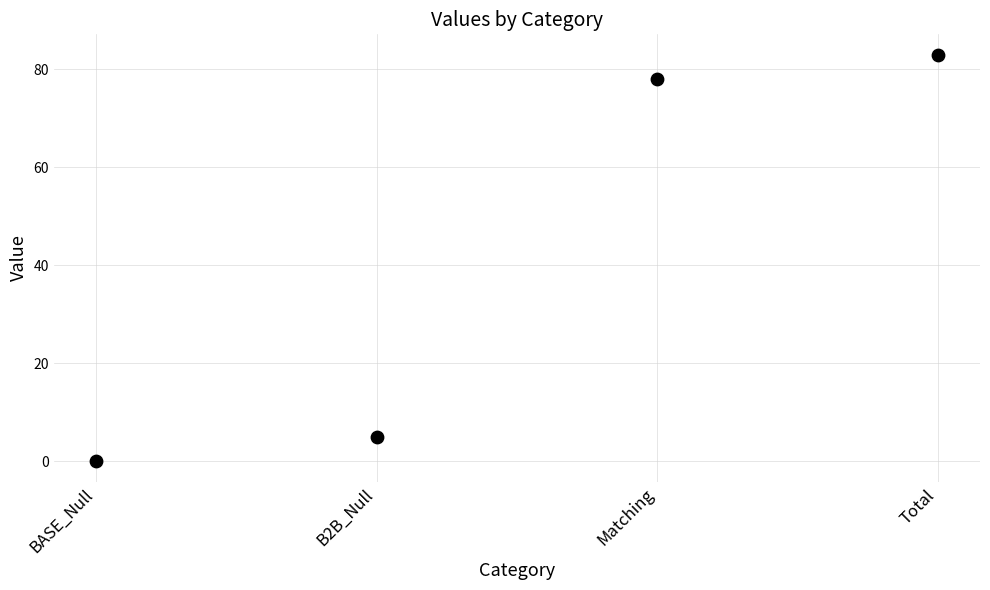

What Y value in the scatter plot is closest to 41?

5